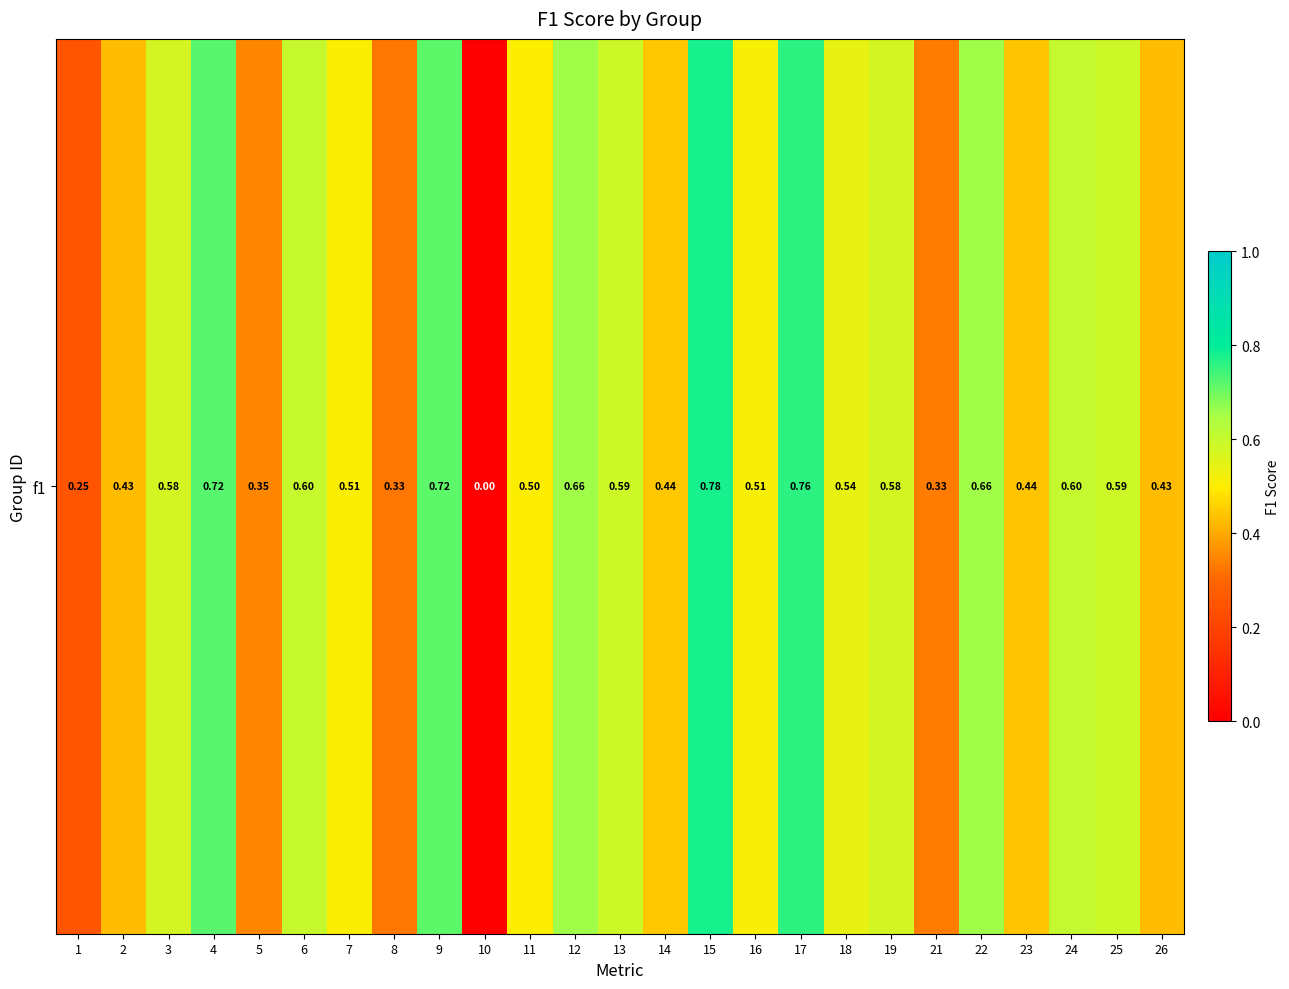

List the labels in order of value, smallest first.

10, 1, 8, 21, 5, 2, 26, 23, 14, 11, 7, 16, 18, 19, 3, 13, 25, 6, 24, 12, 22, 9, 4, 17, 15